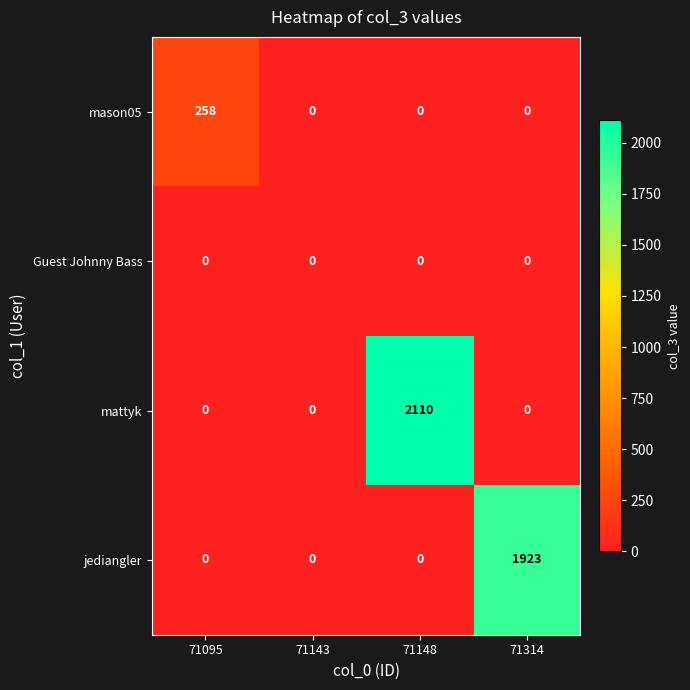

What is the total value across all series at 71095?

258